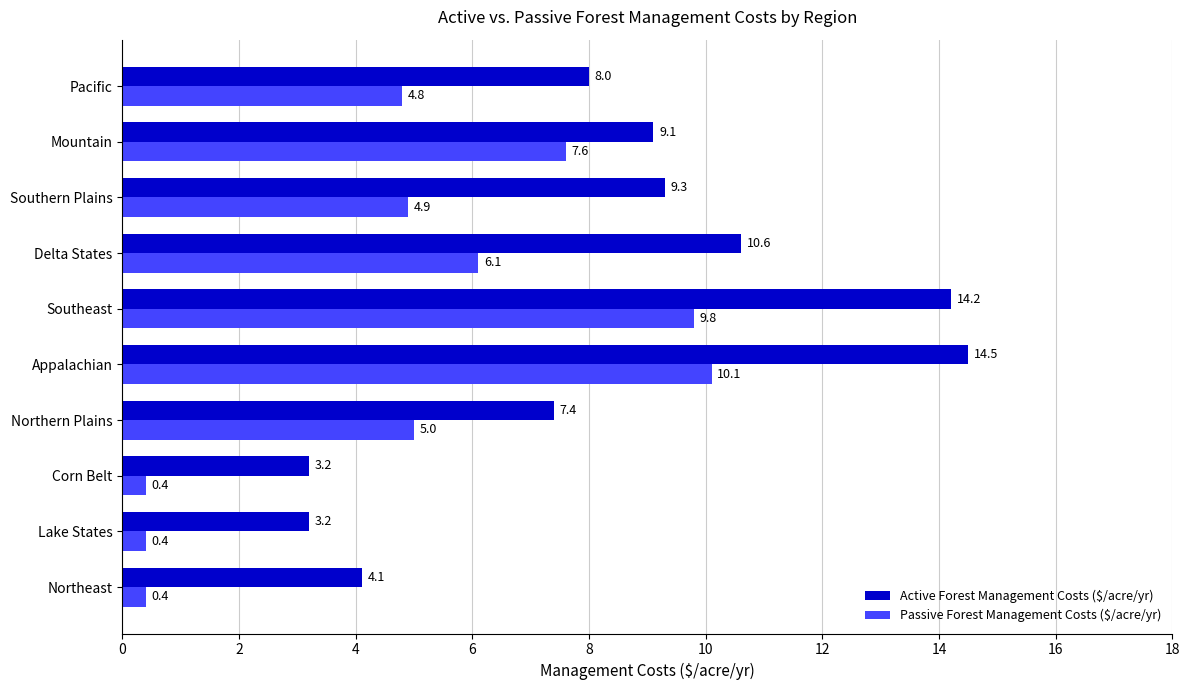

How many data points in Active Forest Management Costs ($/acre/yr) are above 9?

5